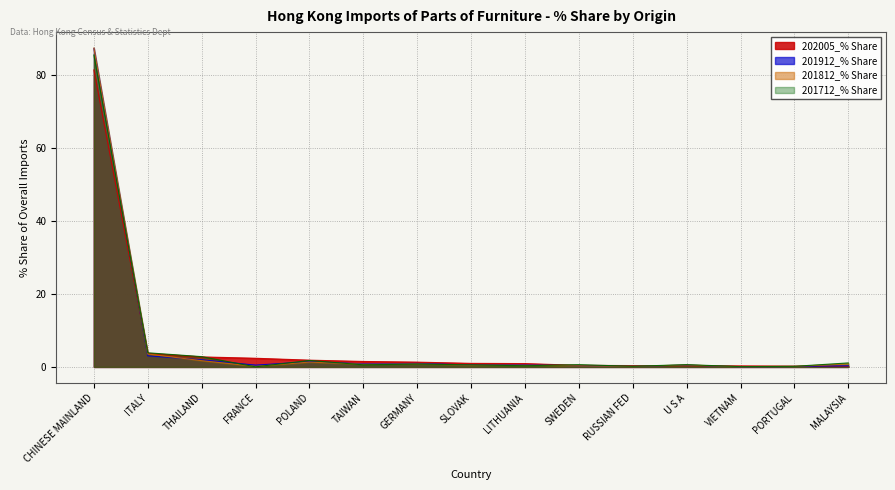

Where is the first local maximum for 201712_% Share?

POLAND